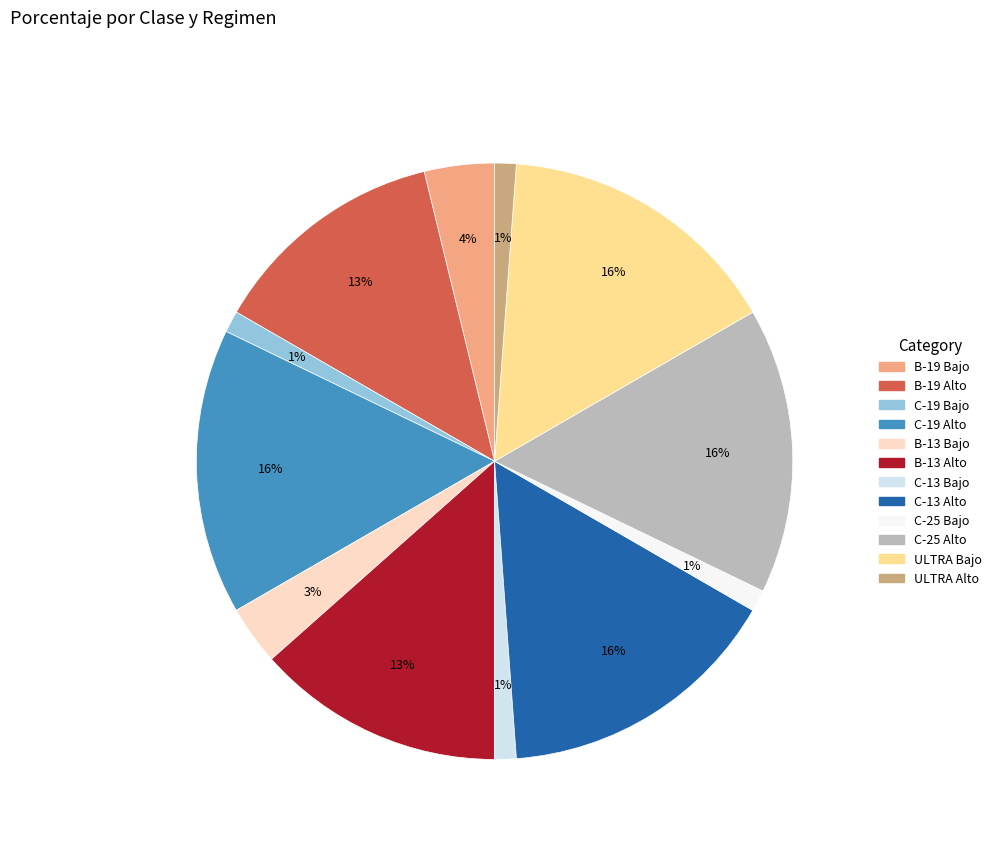

Is the sum of C-13 Alto and ULTRA Bajo greater than half?

No